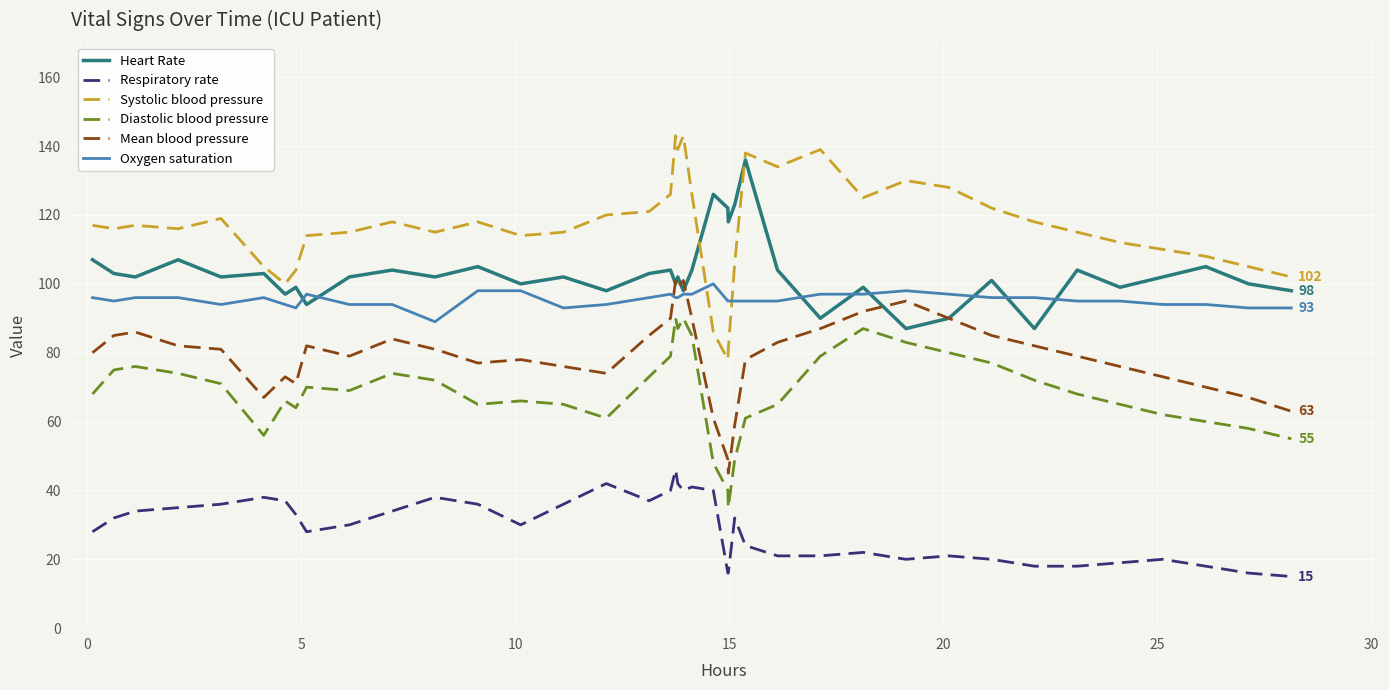

Which series has the widest spread of values?

Systolic blood pressure